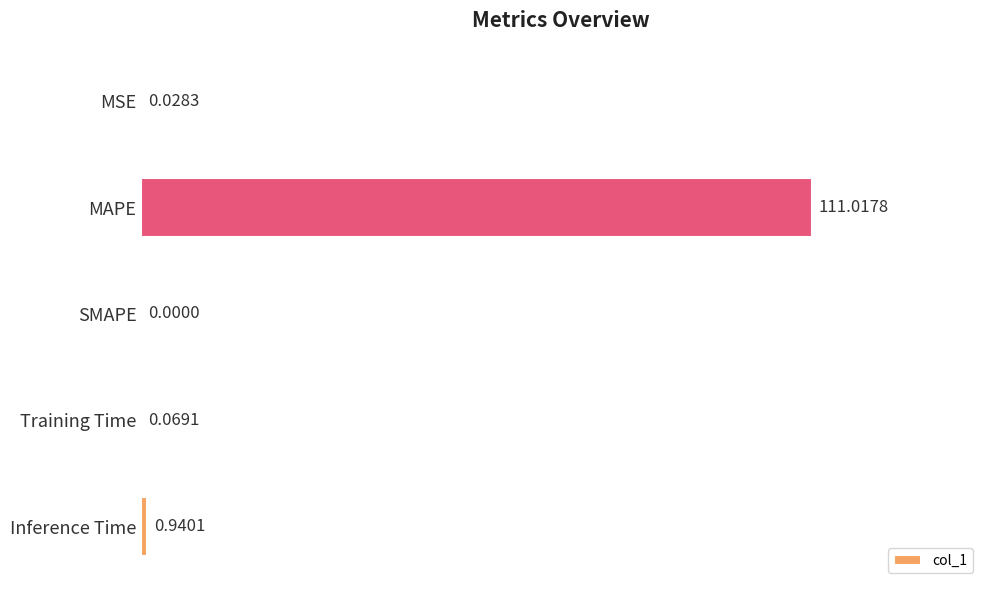

What is the sum of all values?

112.1